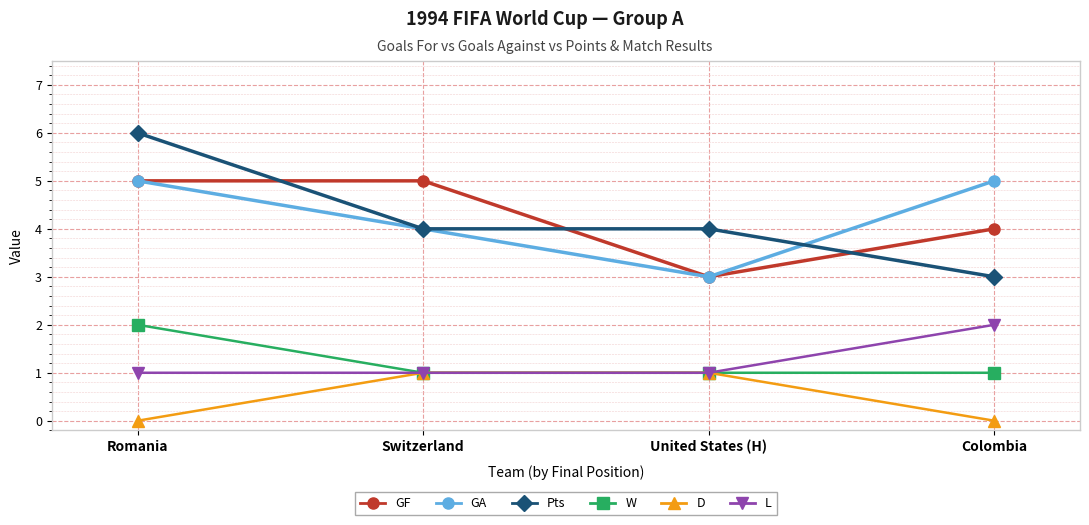

True or false: GA and Pts intersect in this chart.

True